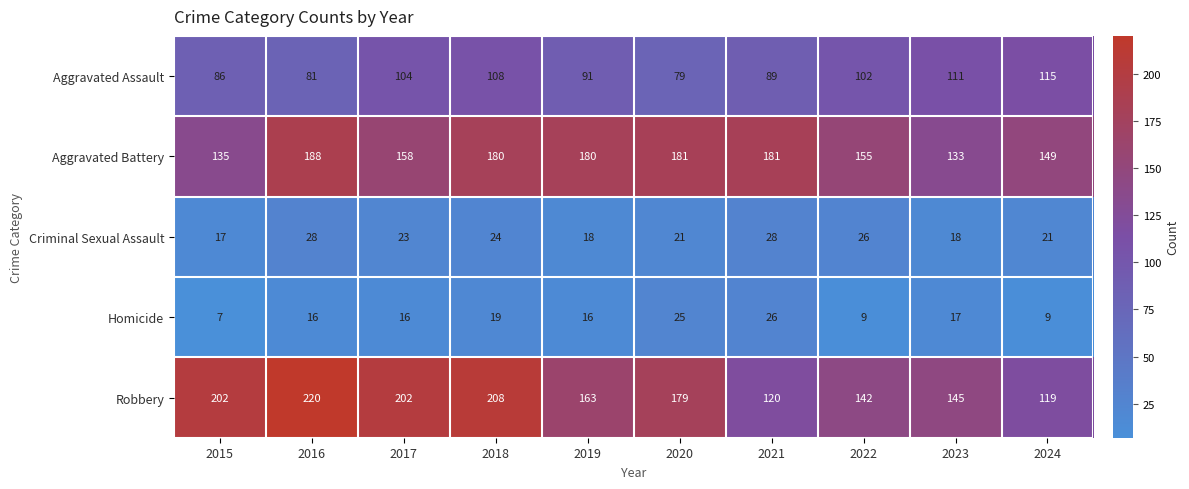

Which series changed the most between 2017 and 2018?

Aggravated Battery